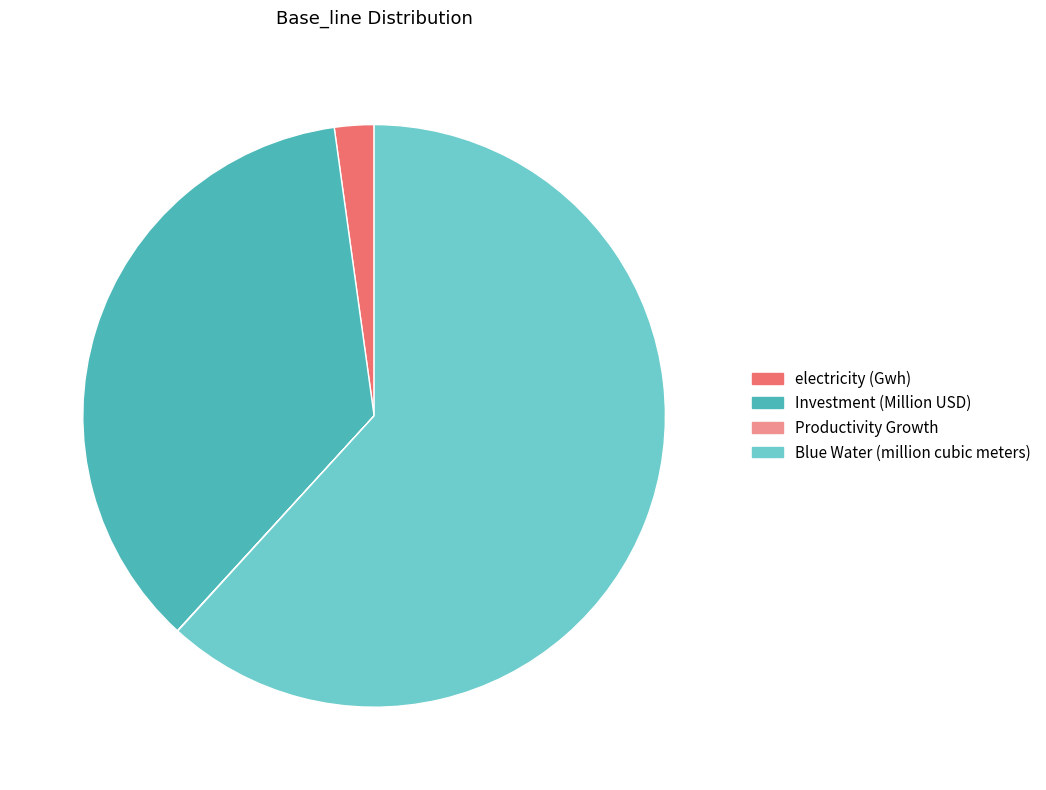

What is the largest slice in the pie chart?

Blue Water (million cubic meters)